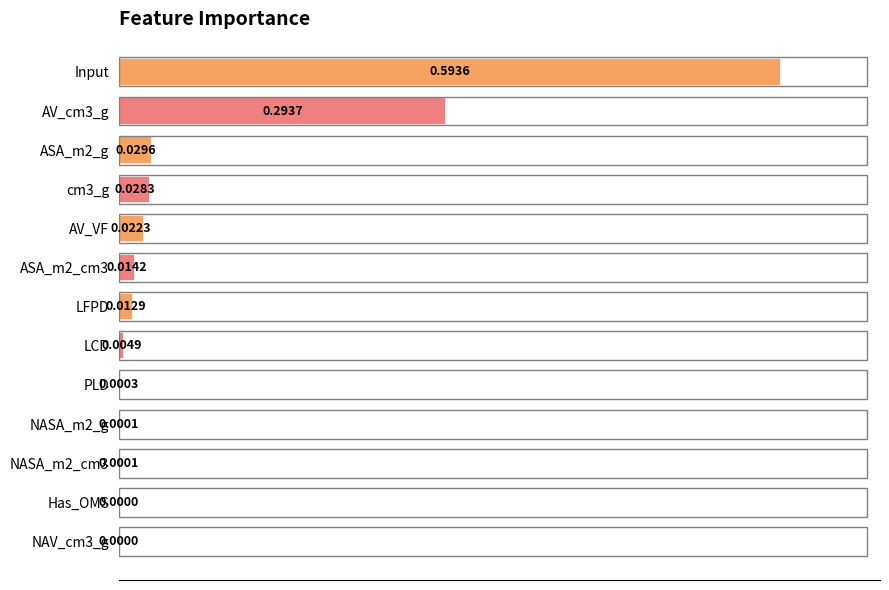

Are the bars grouped side by side (vs. stacked)?

No